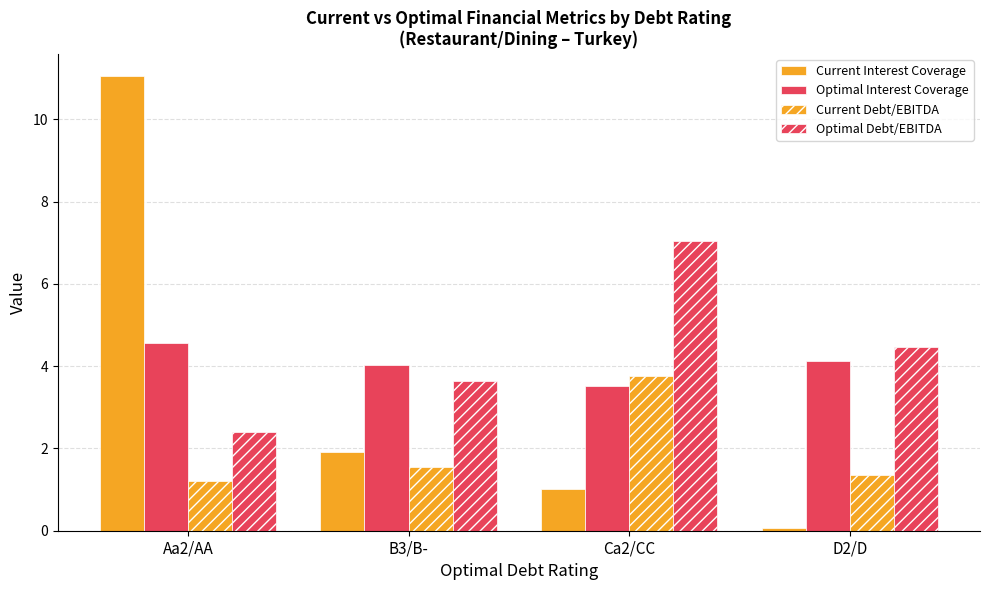

True or false: Optimal Debt/EBITDA has a value of 4.5 at D2/D.

True